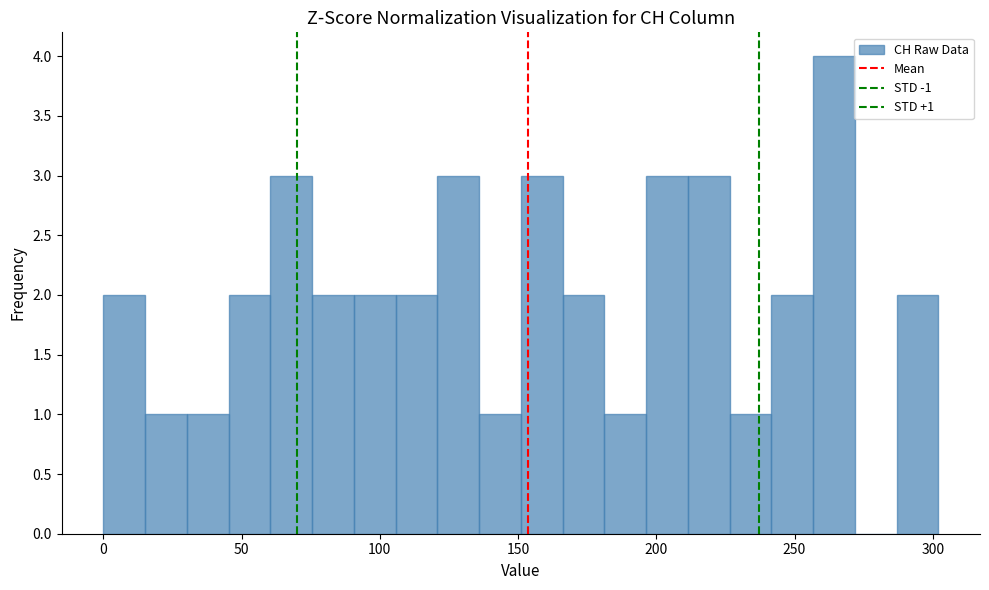

Around what value on the x-axis is the tallest bar? Give the approximate position of its centre, as read against the axis.

265